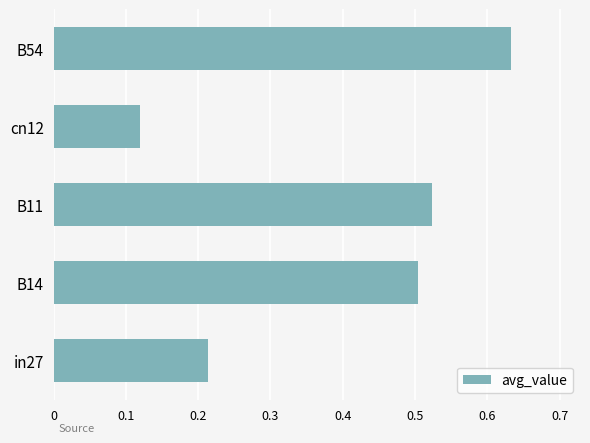

Rank the categories by value from lowest to highest.

cn12, in27, B14, B11, B54